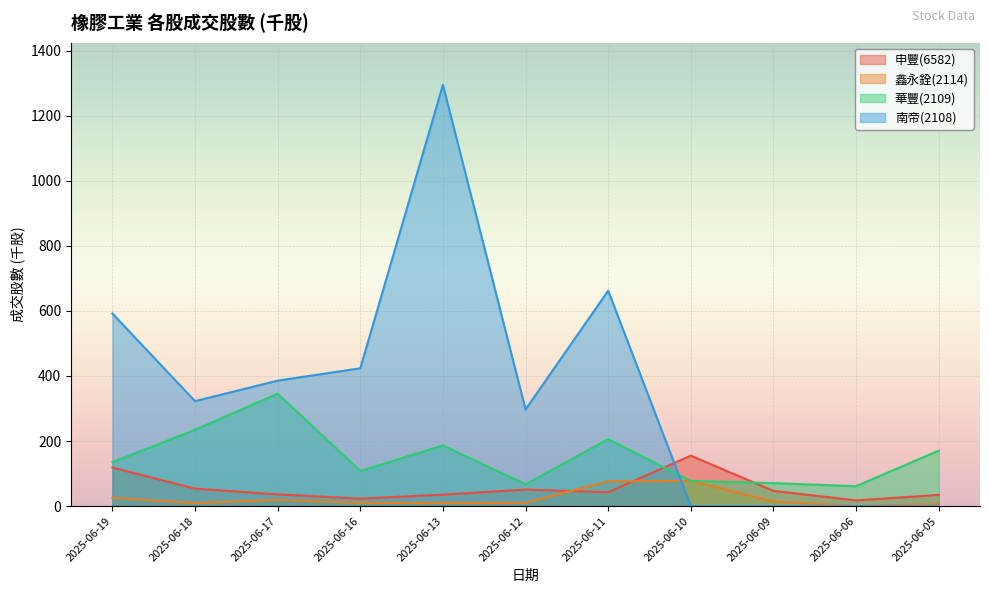

The value of 鑫永銓(2114) at 2025-06-11 is 29.6. True or false?

False